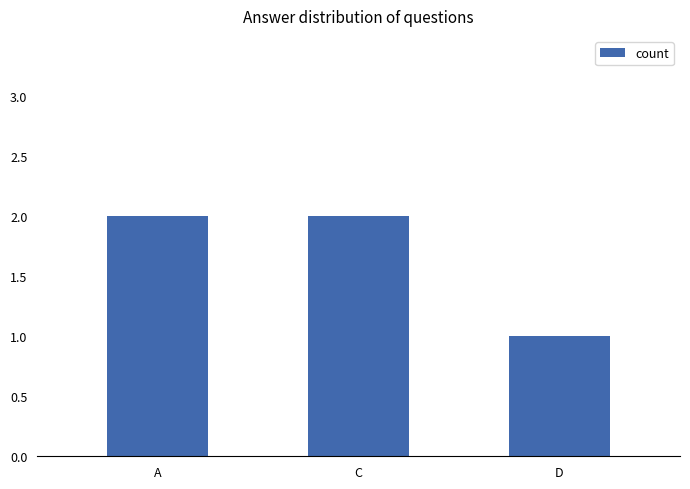

Is it true that the value at C is 3?

False